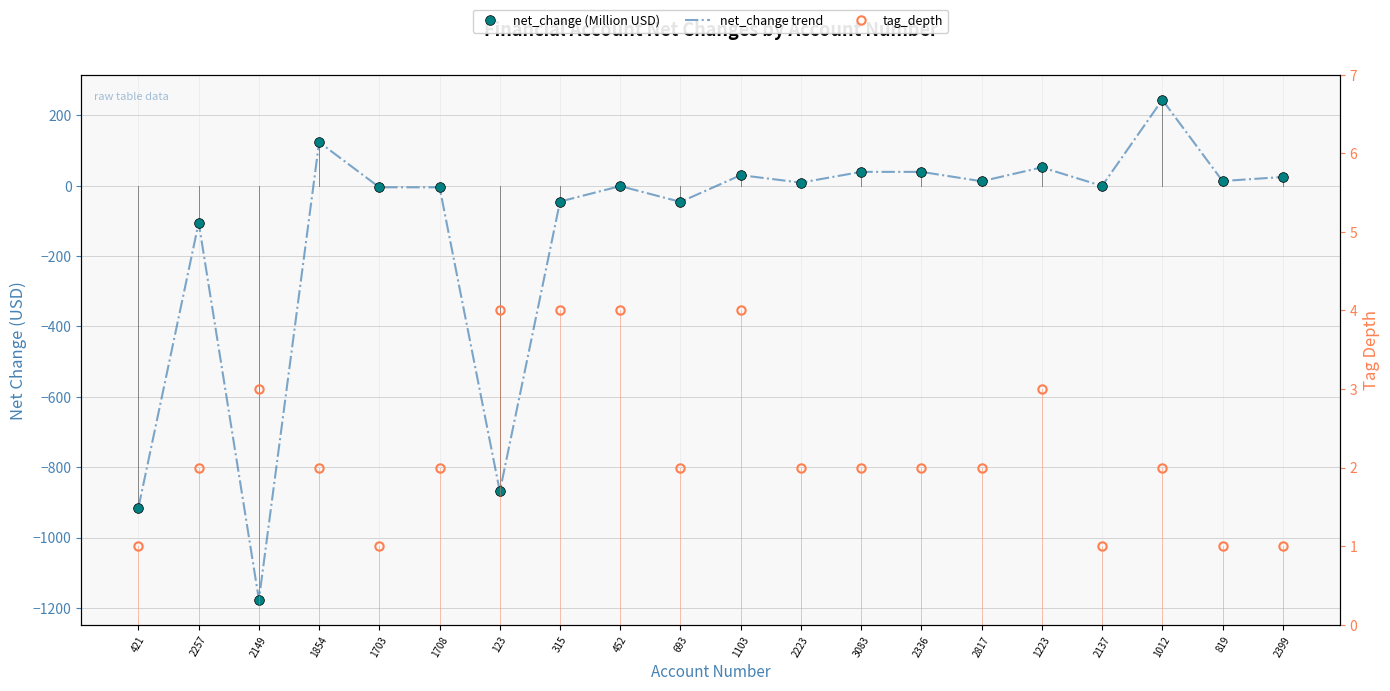

How many values in the net_change trend series exceed 8?

10